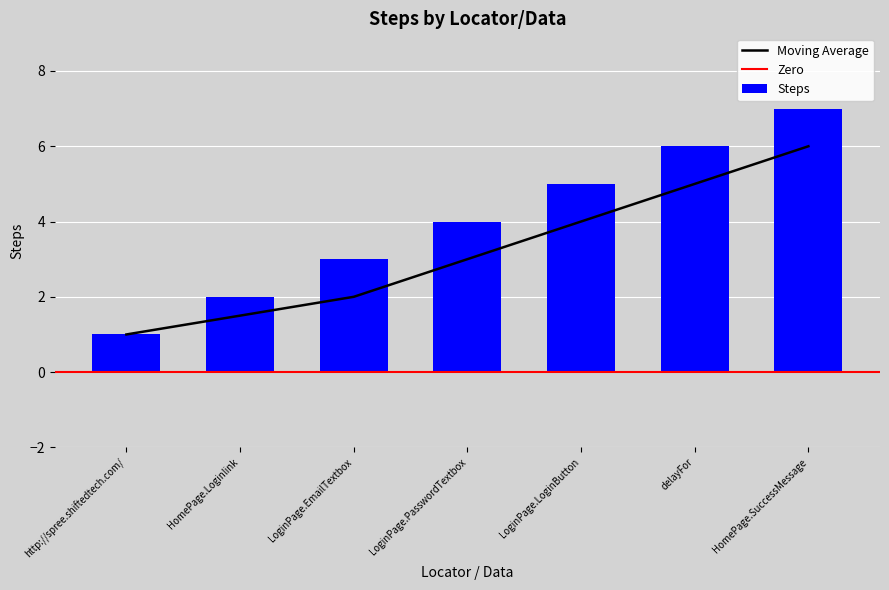

True or false: the data shows 4 at LoginPage.PasswordTextbox.

True